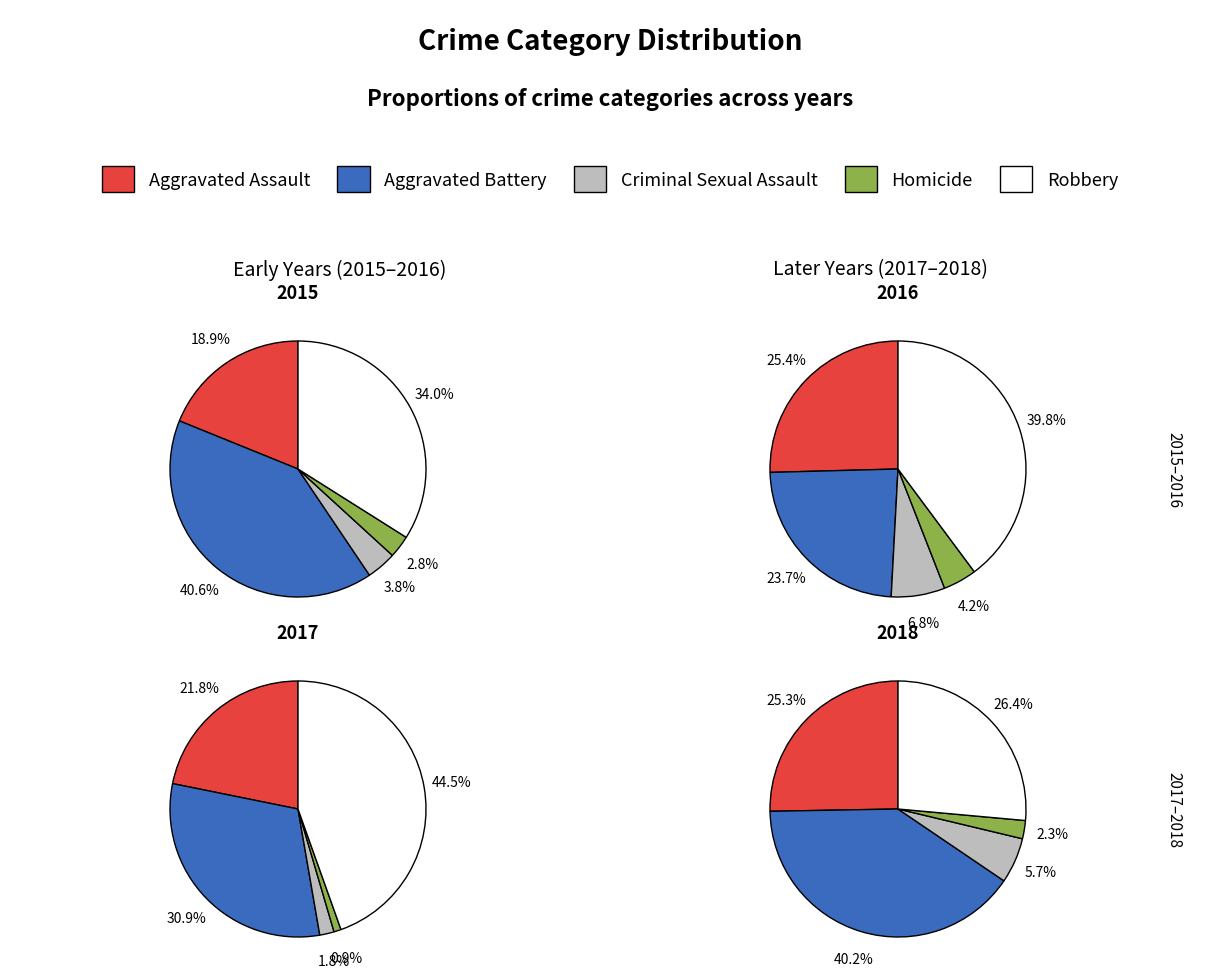

At Robbery, list the series in order from largest to smallest.

Robbery, Aggravated Battery, Aggravated Assault, Criminal Sexual Assault, Homicide